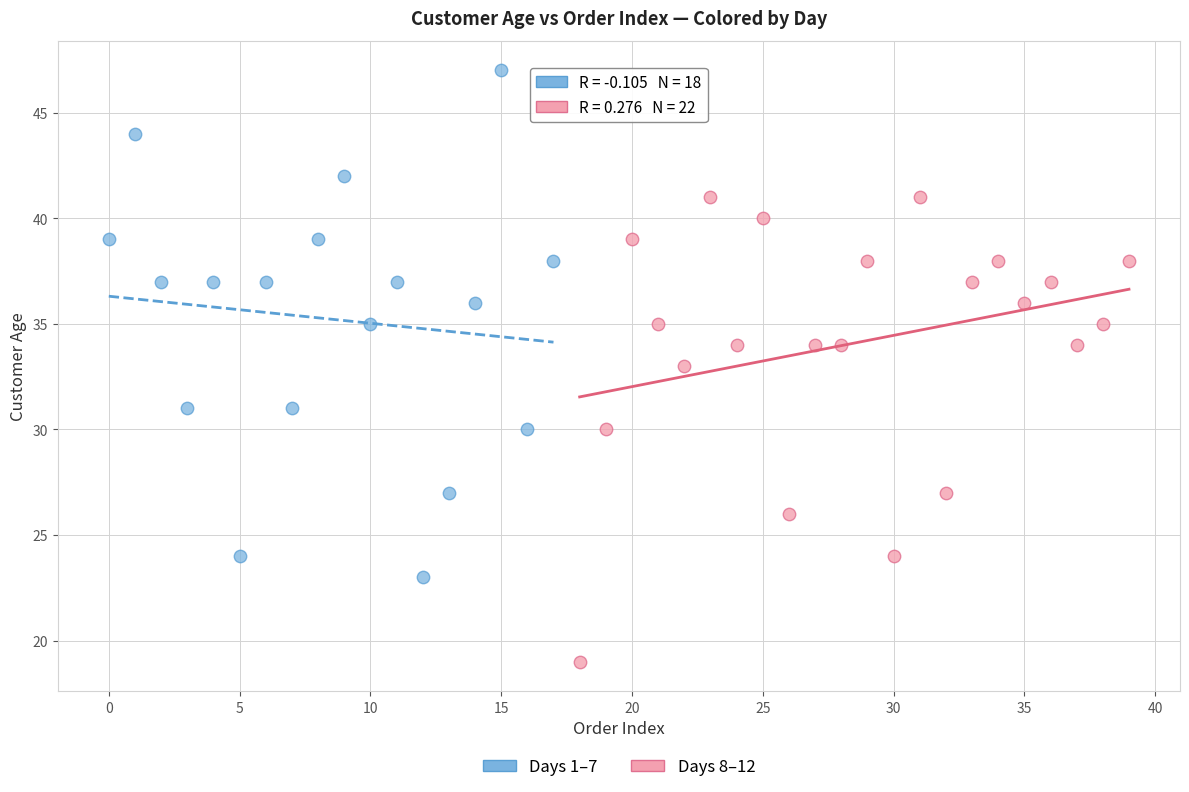

Which series contains the lowest Y value?

Days 8–12